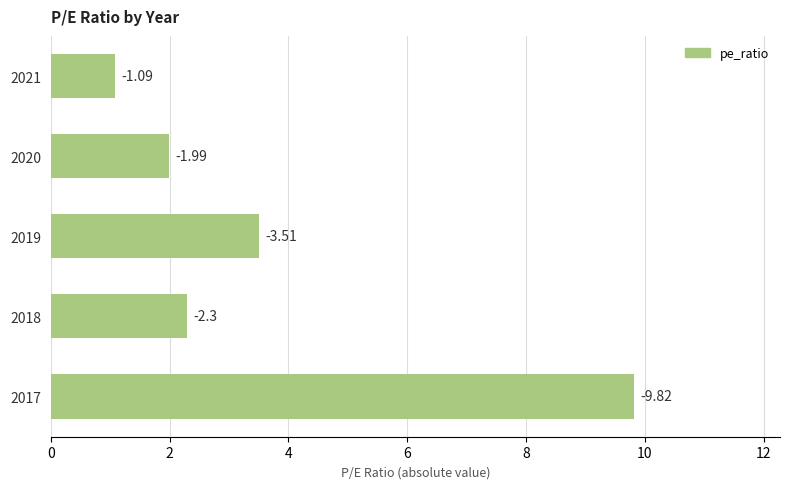

How many bars are there in total?

5